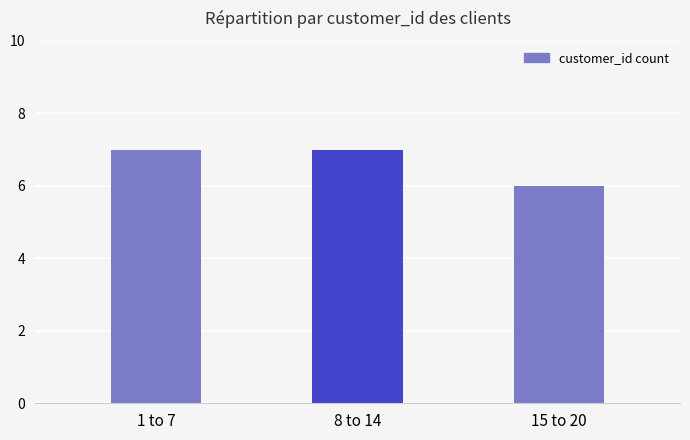

Is it true that the value at 8 to 14 is 10?

False